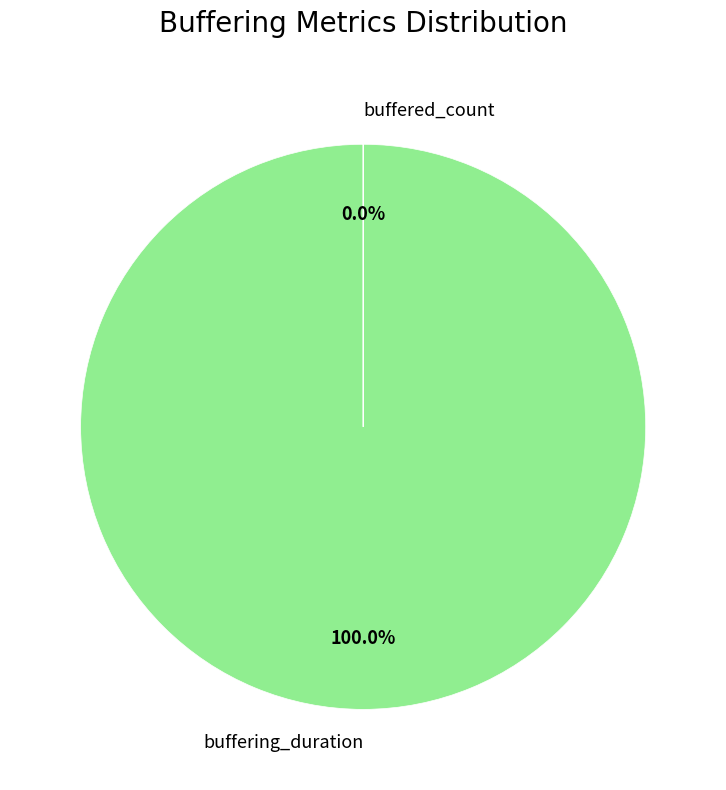

What is the largest slice in the pie chart?

buffering_duration